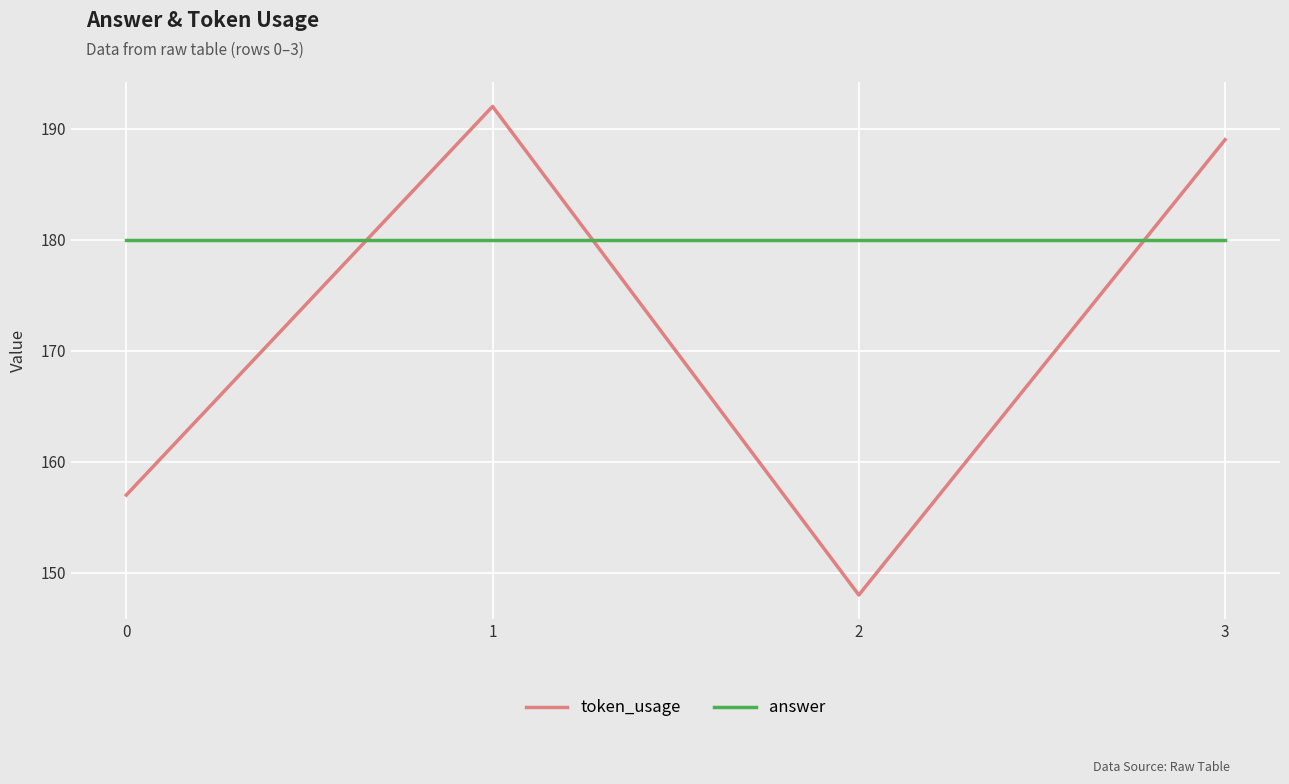

What is the maximum value for token_usage?

192